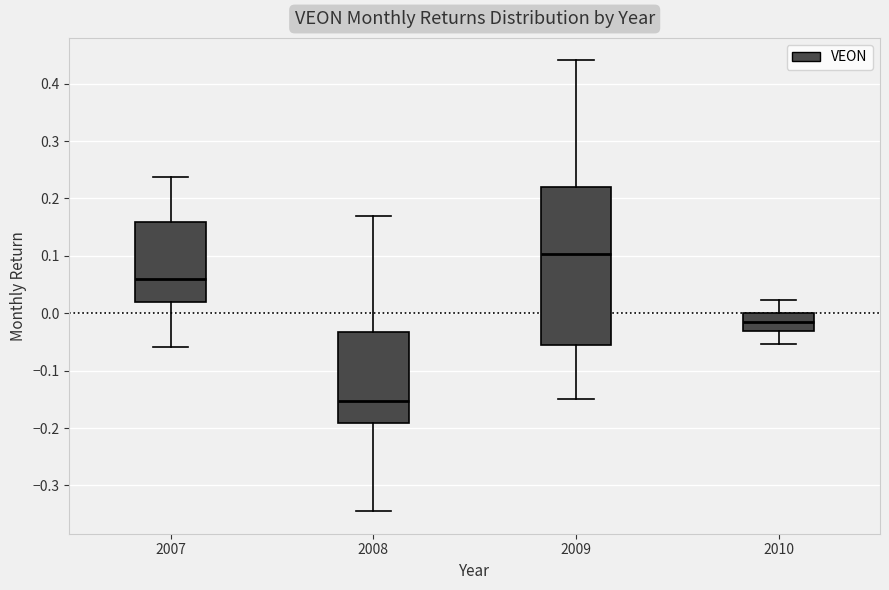

Where does the upper whisker of the box at x = 2009 end on the y-axis? The values are not printed on the chart, so give them approximately, as read against the axis.

0.44